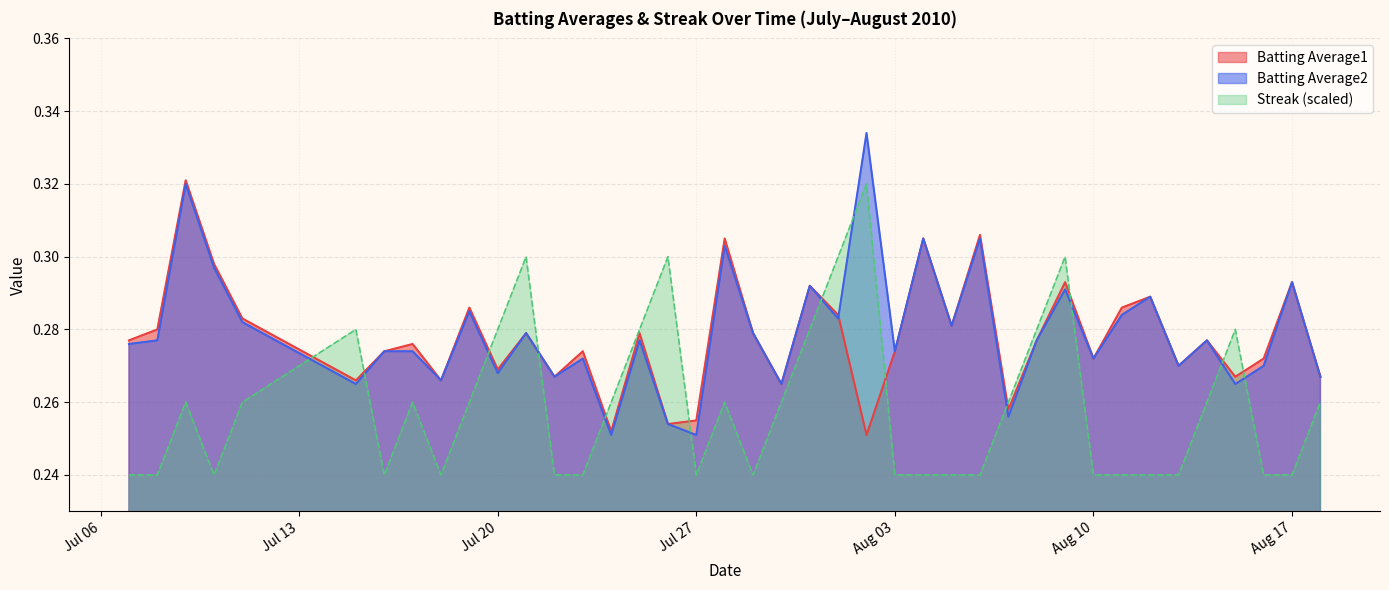

True or false: Batting Average2 and Streak (scaled) cross at least once.

True